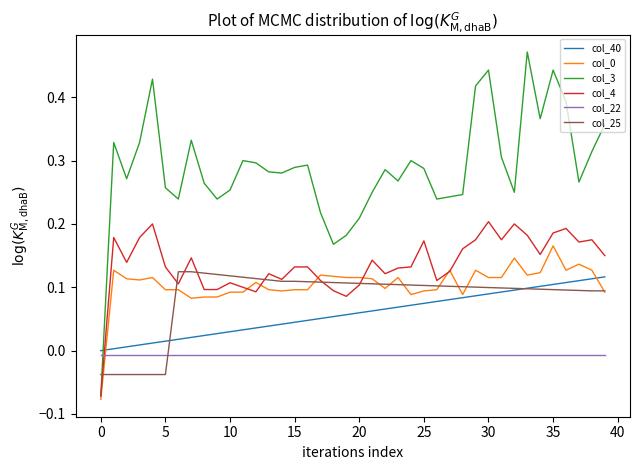

After their last crossing, which series has the higher values: col_25 or col_3?

col_3